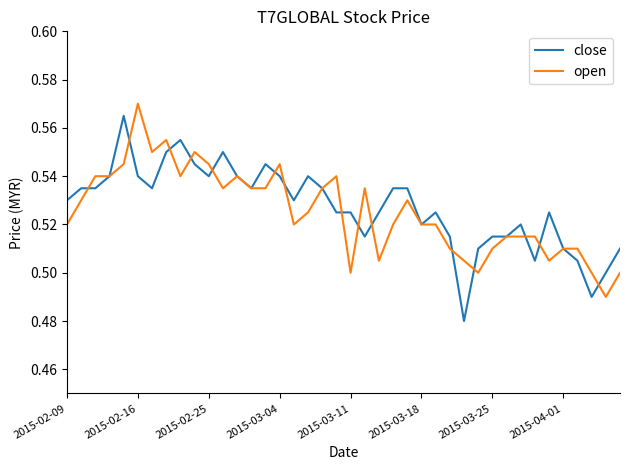

Where is open nearest to the value 0?

38